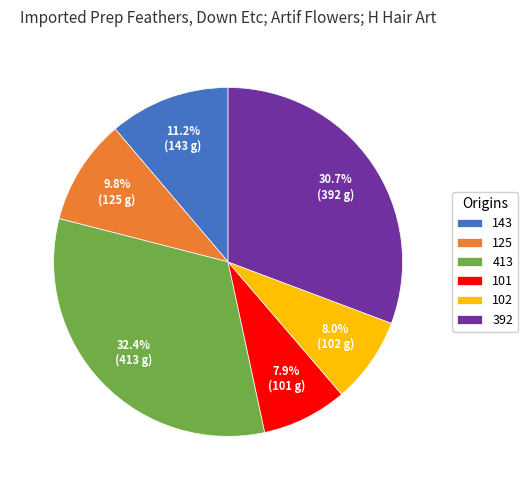

Between 392 and 101, which is larger?

392